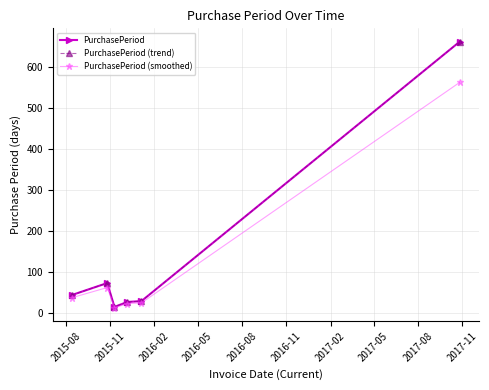

At how many categories does at least one series exceed 177?

1